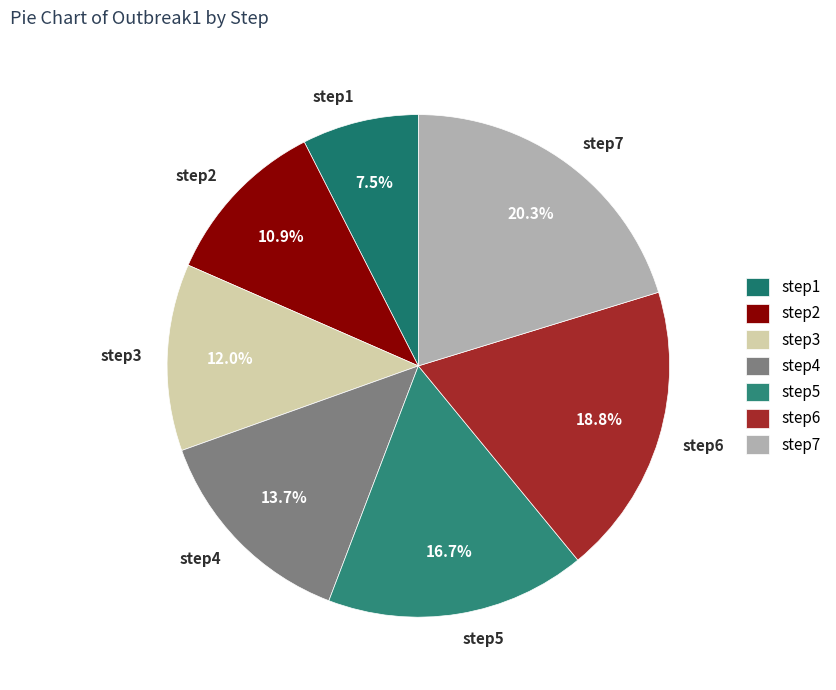

What is the ratio of the value at step5 to the value at step7?

0.8